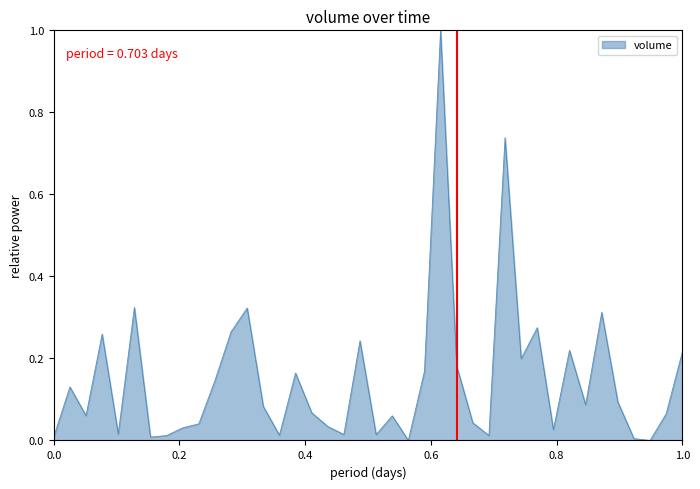

What is the maximum value shown in the chart?

1.0